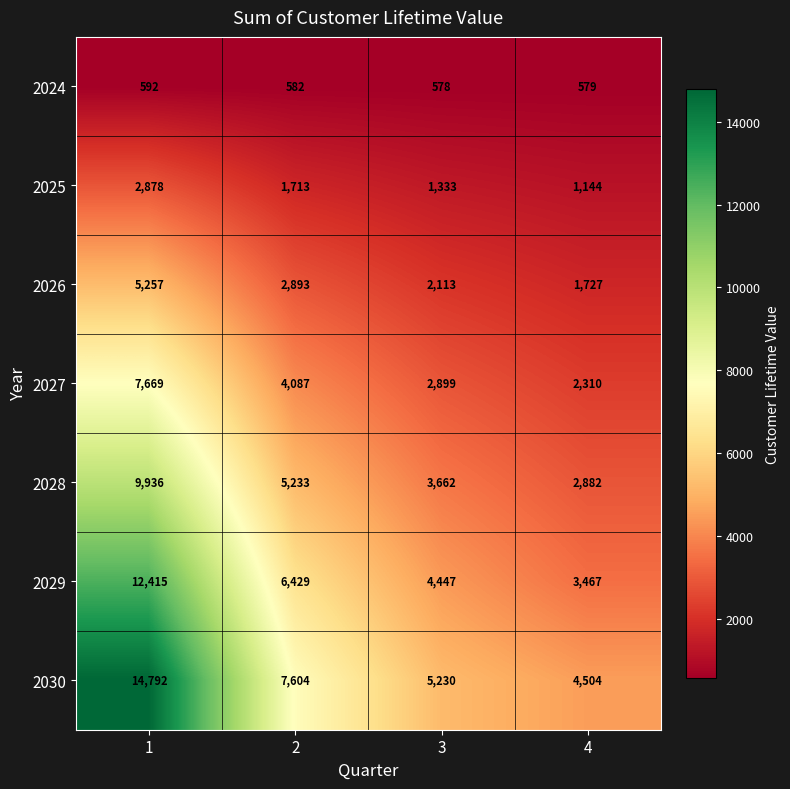

What is the sum of all 2024 values?

2331